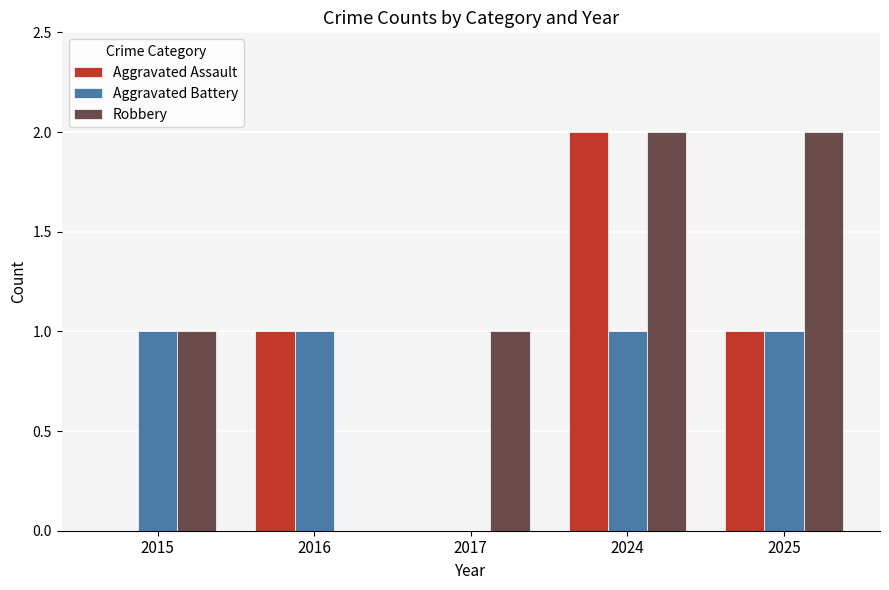

Reading left to right, transcribe all the data shown in this chart.

Aggravated Assault: 0	1	0	2	1
Aggravated Battery: 1	1	0	1	1
Robbery: 1	0	1	2	2